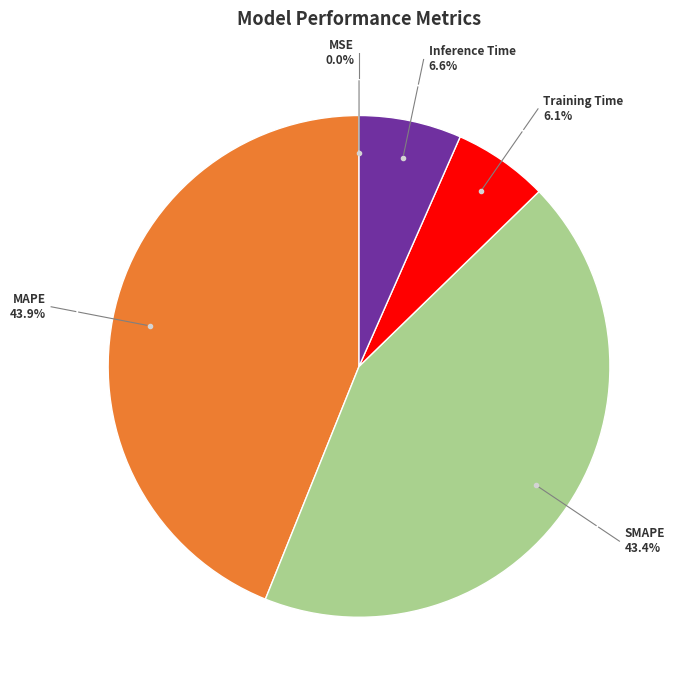

Which slice is the largest?

MAPE